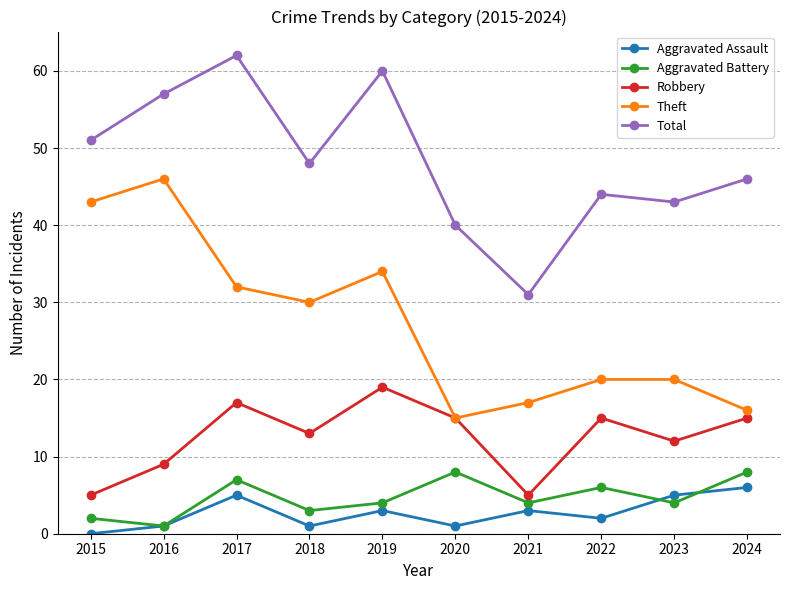

True or false: Total has a value of 98 at 2016.

False